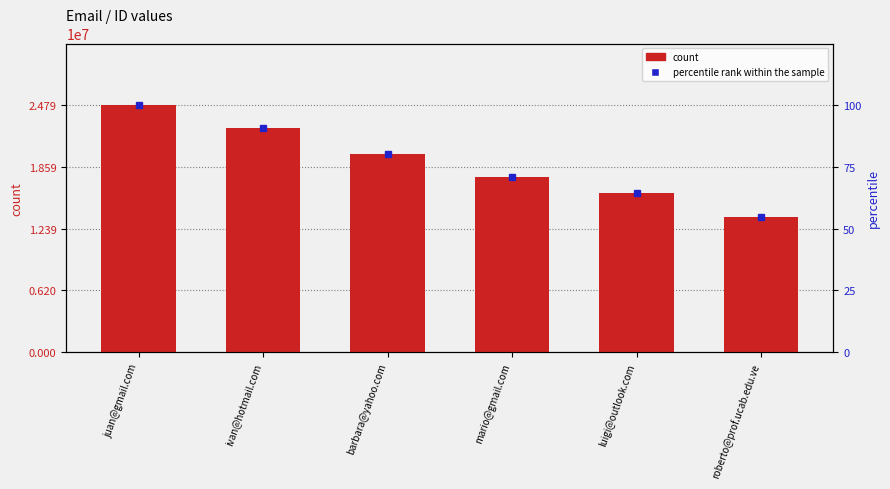

What is the label of the 2nd bar from the right?

luigi@outlook.com